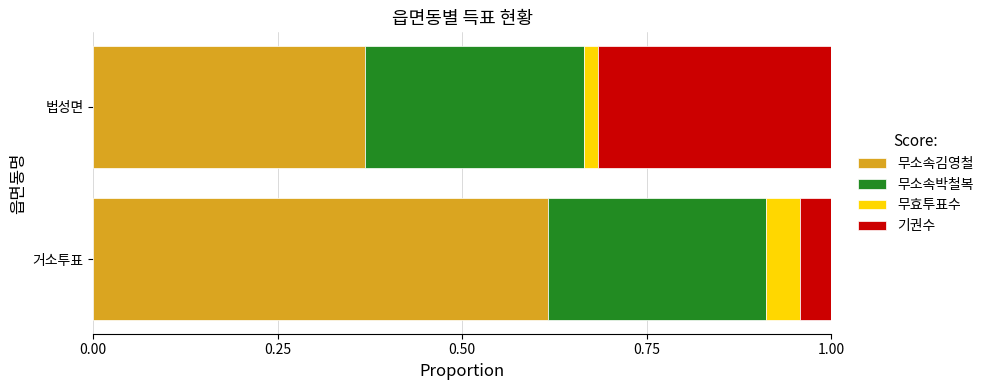

What is the total value across all series at 거소투표?

1.0